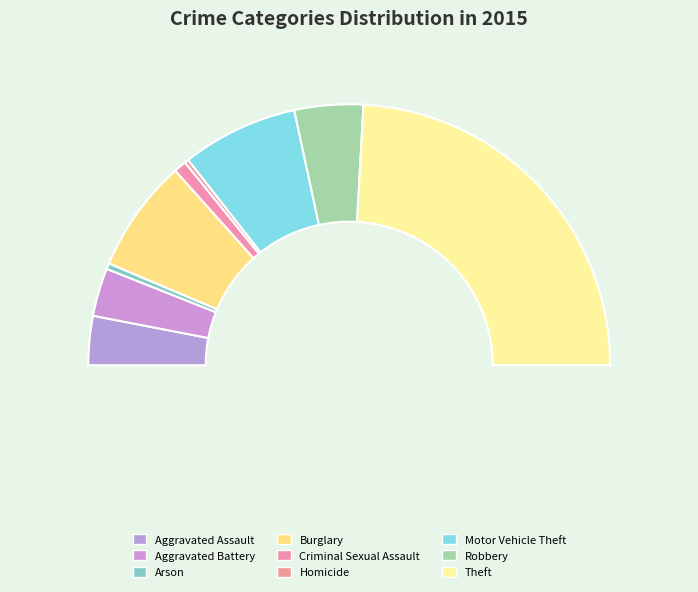

Between Arson and Robbery, which is larger?

Robbery